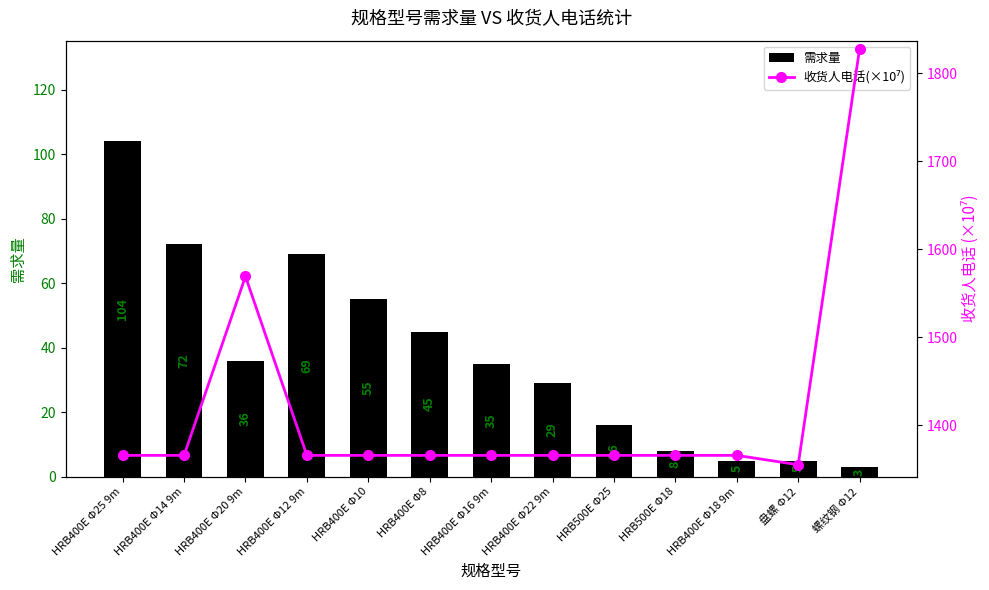

What is the smallest value displayed?

3.0